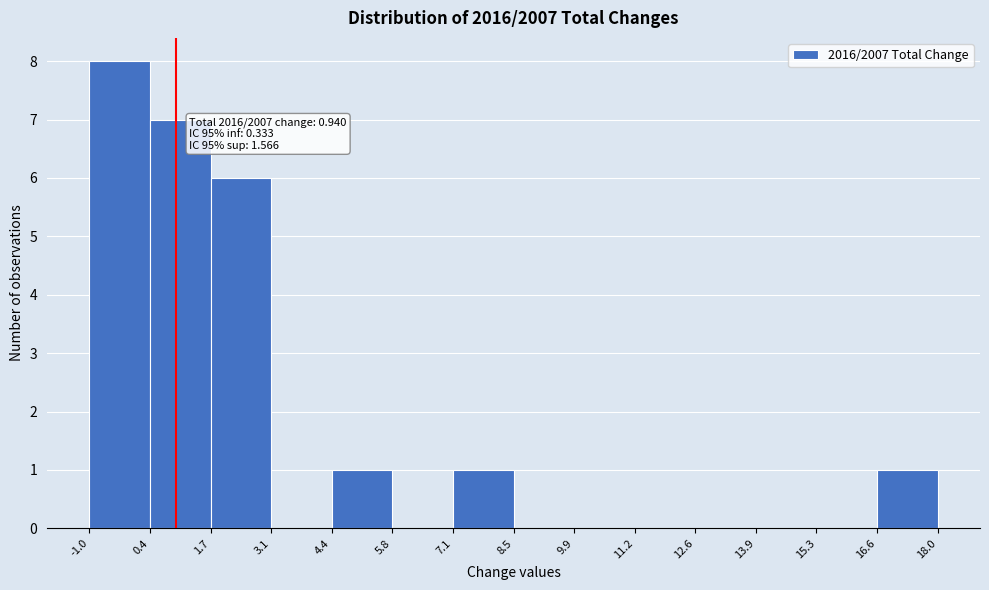

Which range on the x-axis has the tallest bar?

-1.0 to 0.4